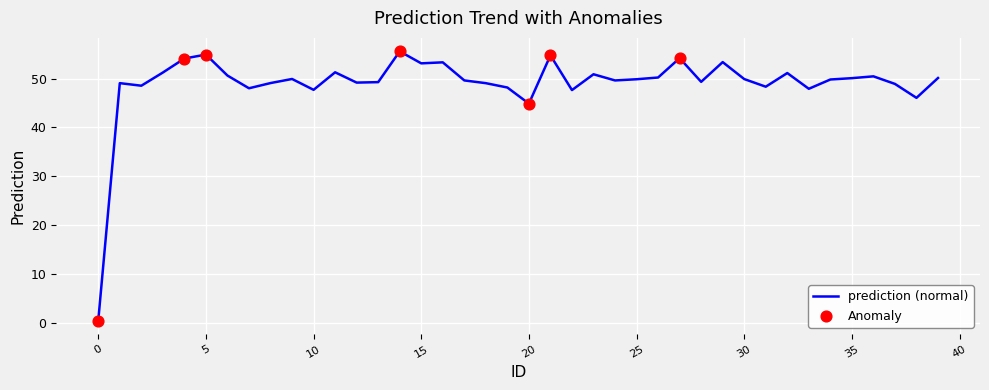

What is the difference between the maximum and minimum values?

55.0